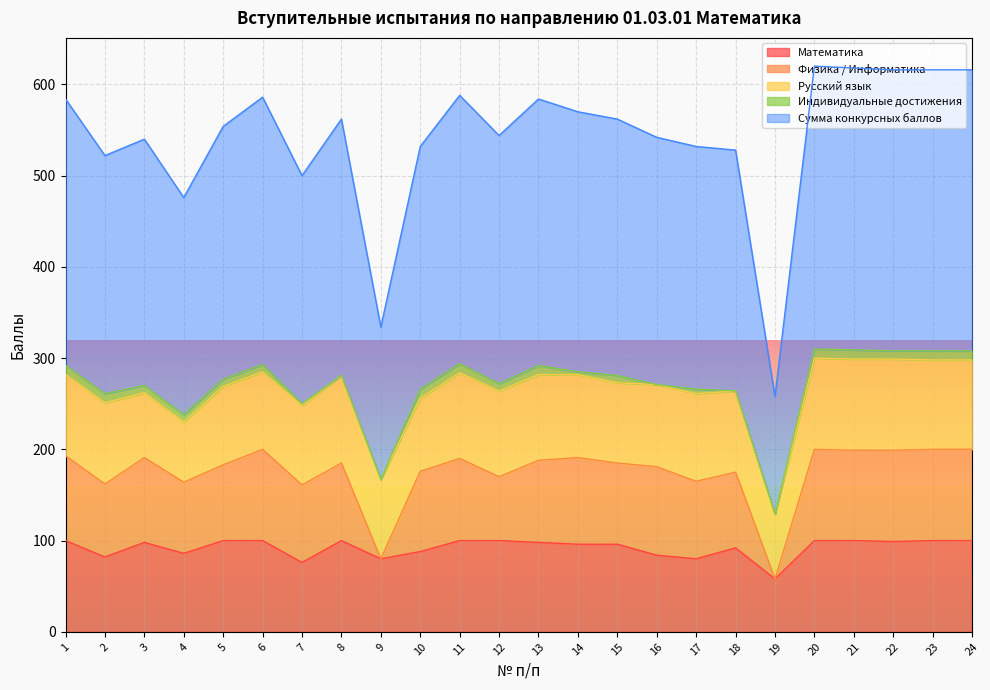

What is the difference between the maximum and second lowest values in the Индивидуальные достижения series?

10